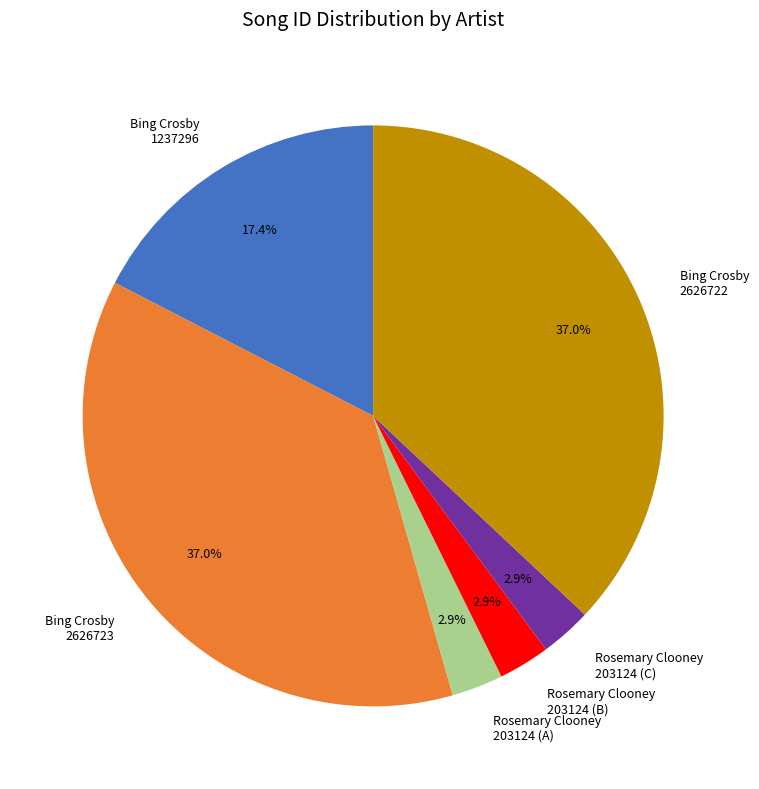

Does Bing Crosby 2626723 represent more than half of the total?

No